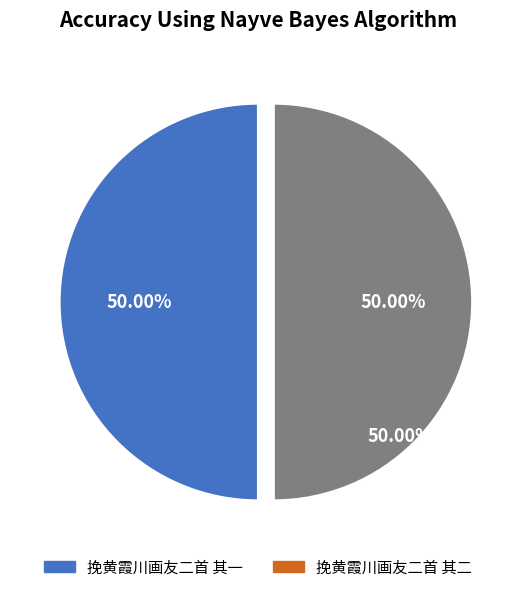

How many segments does this pie chart have?

2